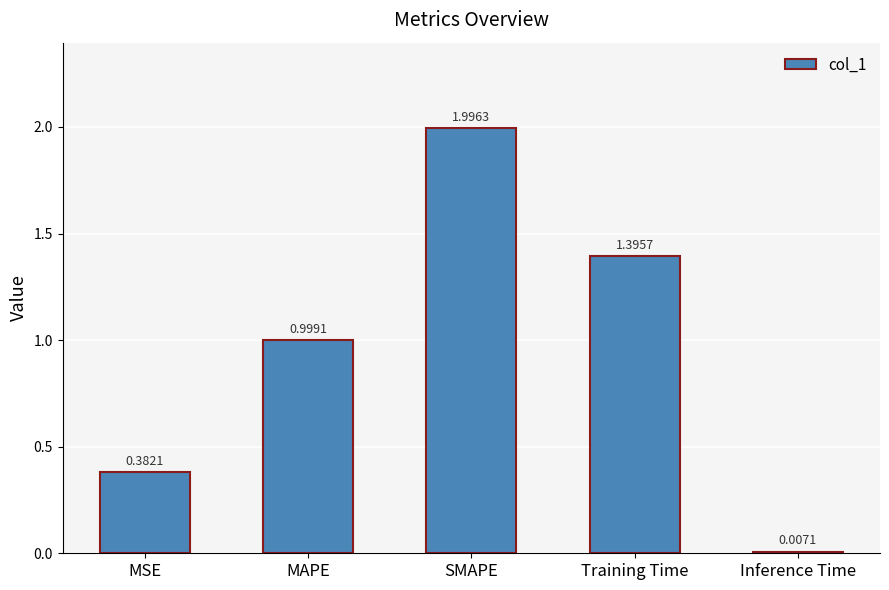

What is the sum of the values at MAPE and SMAPE?

3.0